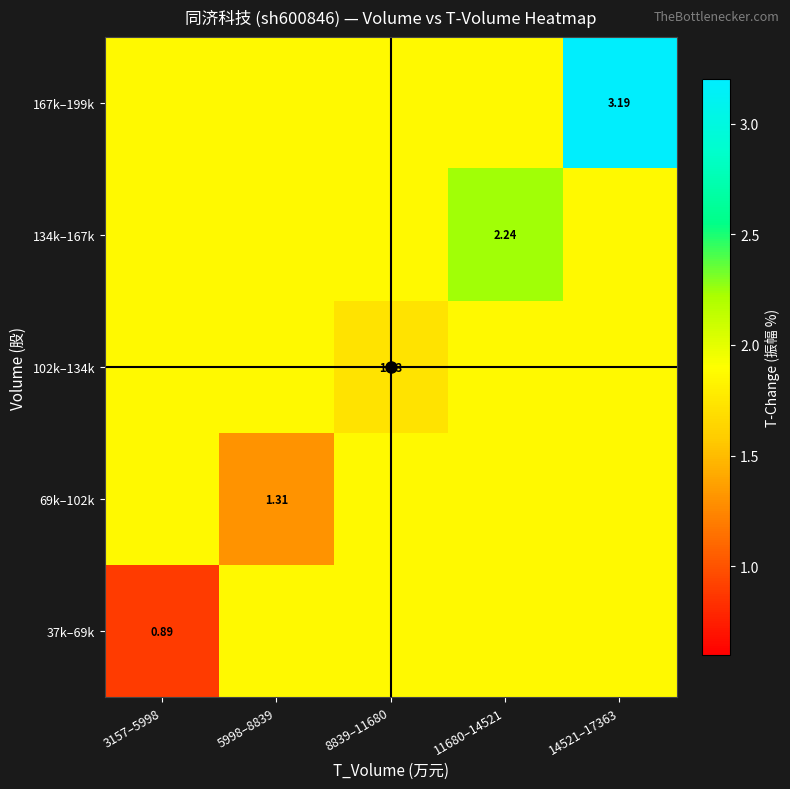

Rank the series by their average value, from highest to lowest.

167k–199k, 134k–167k, 102k–134k, 69k–102k, 37k–69k